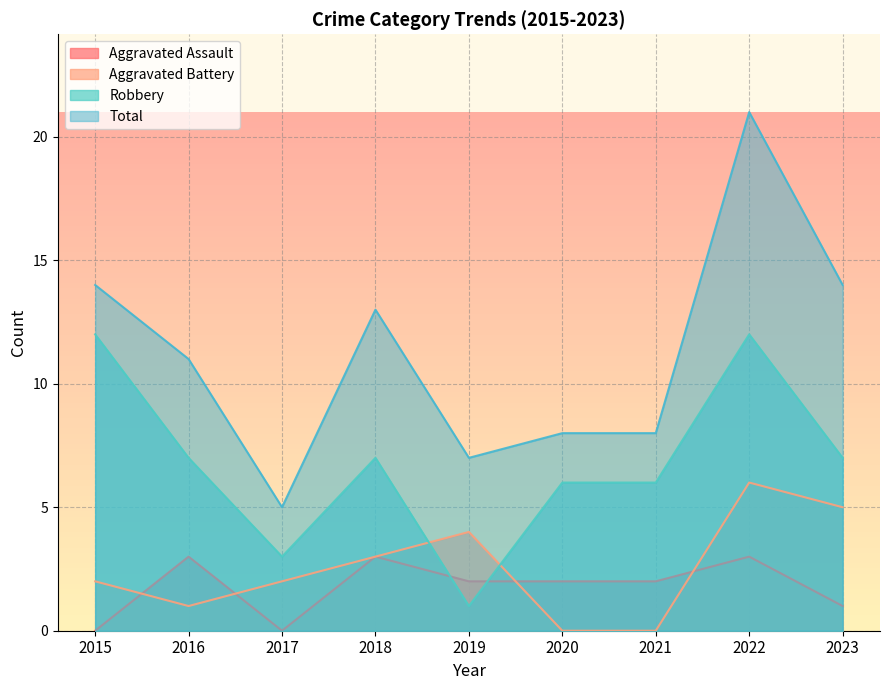

Which category has the lowest value in the Aggravated Assault series?

2015